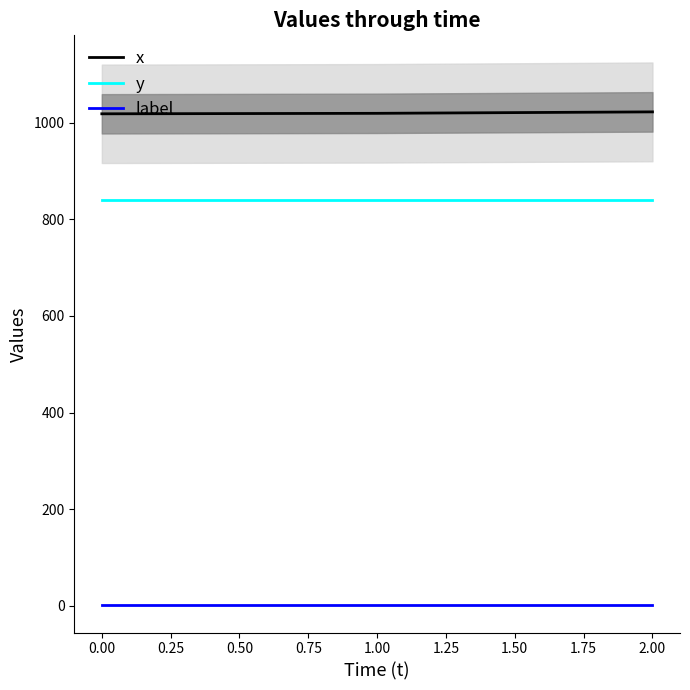

The value of y at 2.00 is 840. True or false?

True